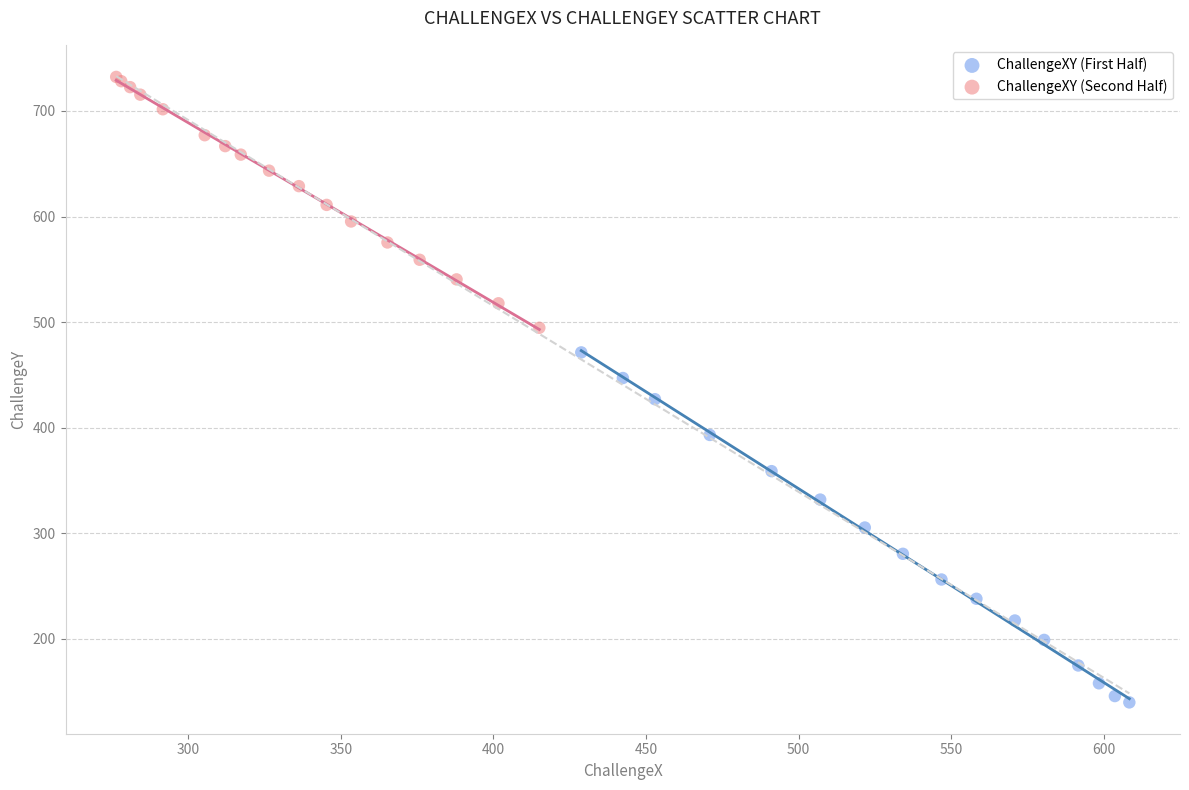

Which series reaches the minimum Y coordinate?

ChallengeXY (First Half)